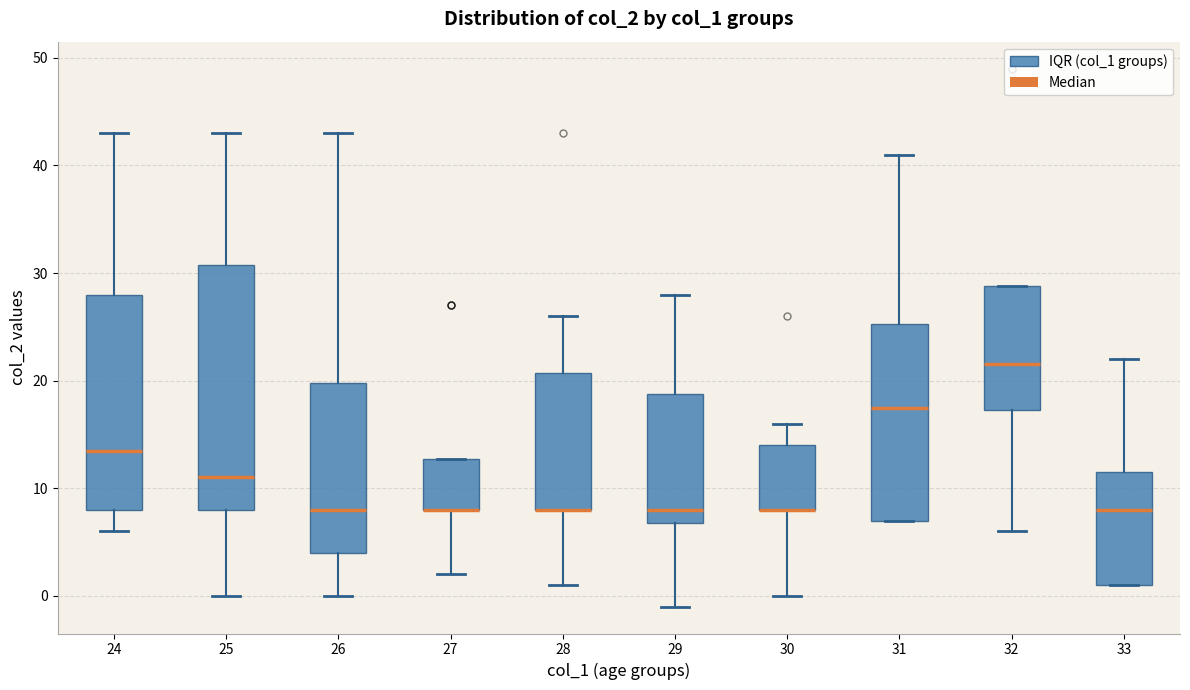

Comparing the boxes themselves (not the whiskers), which one is the tallest?

25